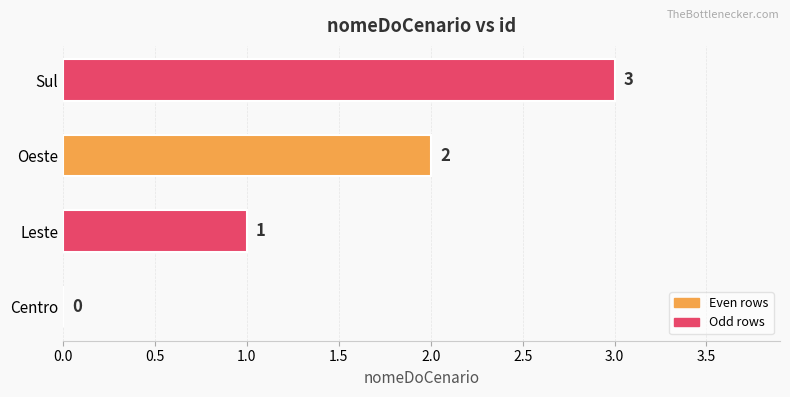

Count the values in the range 1 to 3.

3